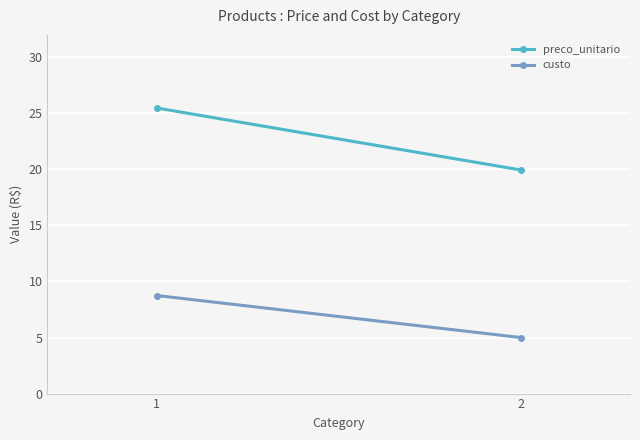

Which category has the lowest value in the custo series?

2